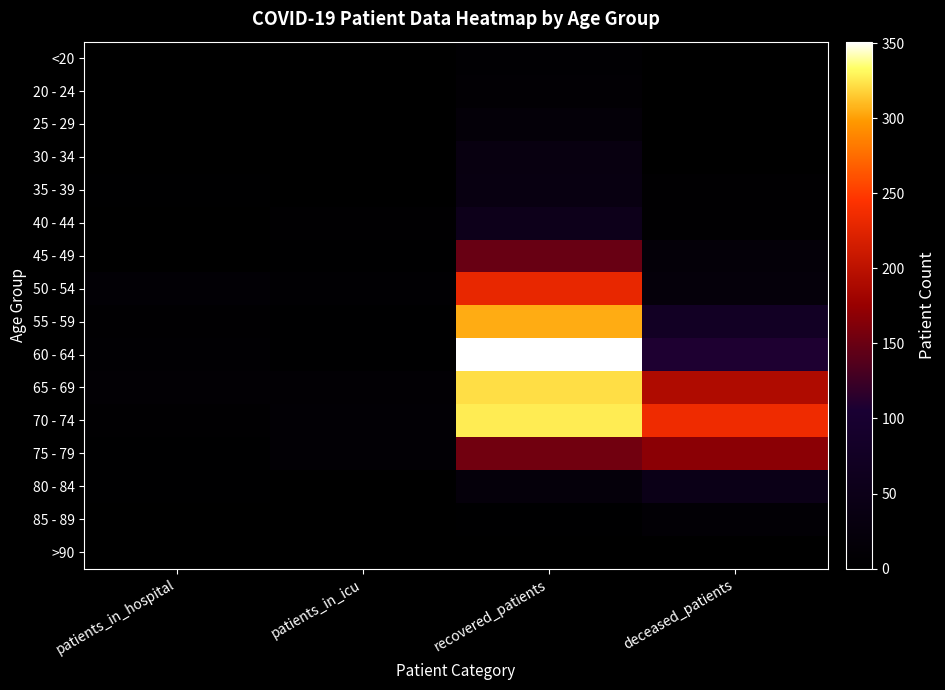

Rank the series at patients_in_icu from highest to lowest value.

70 - 74, 75 - 79, 65 - 69, 50 - 54, 40 - 44, 45 - 49, 55 - 59, 60 - 64, 20 - 24, 30 - 34, 35 - 39, 85 - 89, <20, 25 - 29, 80 - 84, >90